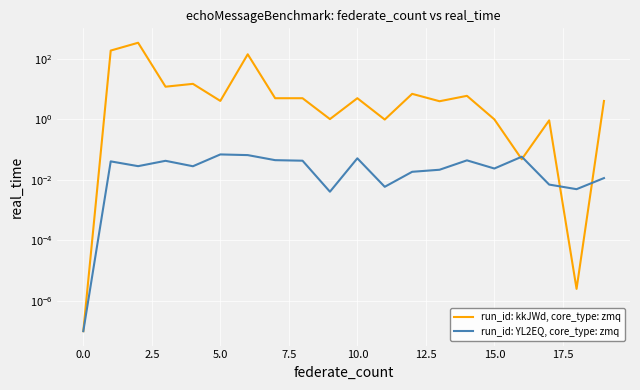

Between 10.0 and 11, which series saw the biggest shift?

run_id: kkJWd, core_type: zmq